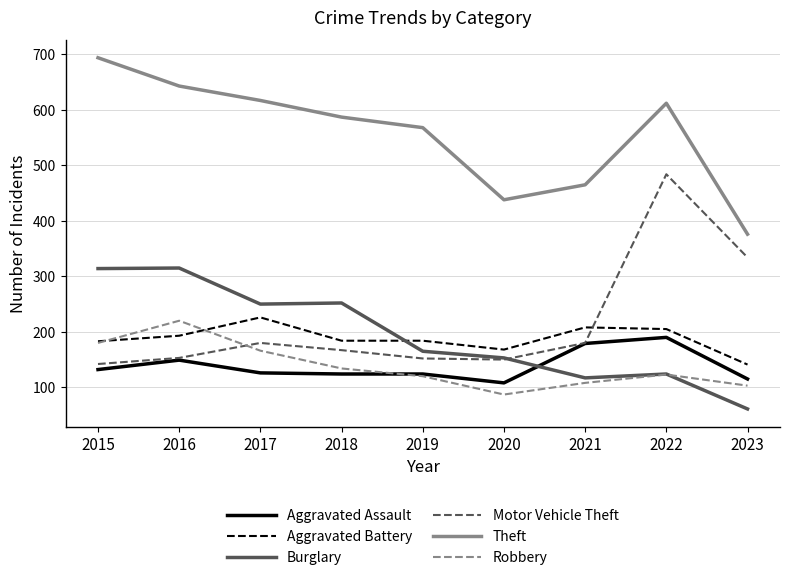

What is the maximum value for Motor Vehicle Theft?

484